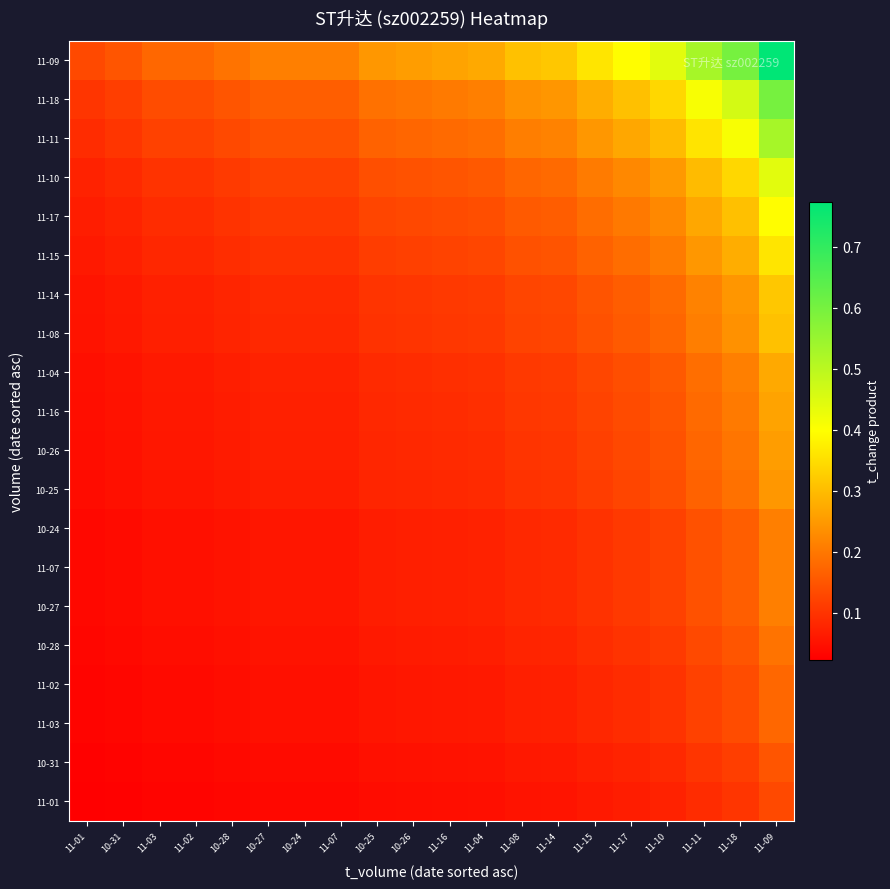

Reading left to right, what are all the values shown in this chart?

11-01: 11-01=0.0	10-31=0.0	11-03=0.0	11-02=0.0	10-28=0.0	10-27=0.0	10-24=0.0	11-07=0.0	10-25=0.0	10-26=0.0	11-16=0.0	11-04=0.0	11-08=0.1	11-14=0.1	11-15=0.1	11-17=0.1	11-10=0.1	11-11=0.1	11-18=0.1	11-09=0.1
10-31: 11-01=0.0	10-31=0.0	11-03=0.0	11-02=0.0	10-28=0.0	10-27=0.0	10-24=0.0	11-07=0.0	10-25=0.0	10-26=0.0	11-16=0.1	11-04=0.1	11-08=0.1	11-14=0.1	11-15=0.1	11-17=0.1	11-10=0.1	11-11=0.1	11-18=0.1	11-09=0.1
11-03: 11-01=0.0	10-31=0.0	11-03=0.0	11-02=0.0	10-28=0.0	10-27=0.0	10-24=0.0	11-07=0.0	10-25=0.1	10-26=0.1	11-16=0.1	11-04=0.1	11-08=0.1	11-14=0.1	11-15=0.1	11-17=0.1	11-10=0.1	11-11=0.1	11-18=0.1	11-09=0.2
11-02: 11-01=0.0	10-31=0.0	11-03=0.0	11-02=0.0	10-28=0.0	10-27=0.0	10-24=0.0	11-07=0.0	10-25=0.1	10-26=0.1	11-16=0.1	11-04=0.1	11-08=0.1	11-14=0.1	11-15=0.1	11-17=0.1	11-10=0.1	11-11=0.1	11-18=0.1	11-09=0.2
10-28: 11-01=0.0	10-31=0.0	11-03=0.0	11-02=0.0	10-28=0.0	10-27=0.1	10-24=0.1	11-07=0.1	10-25=0.1	10-26=0.1	11-16=0.1	11-04=0.1	11-08=0.1	11-14=0.1	11-15=0.1	11-17=0.1	11-10=0.1	11-11=0.1	11-18=0.1	11-09=0.2
10-27: 11-01=0.0	10-31=0.0	11-03=0.0	11-02=0.0	10-28=0.1	10-27=0.1	10-24=0.1	11-07=0.1	10-25=0.1	10-26=0.1	11-16=0.1	11-04=0.1	11-08=0.1	11-14=0.1	11-15=0.1	11-17=0.1	11-10=0.1	11-11=0.1	11-18=0.2	11-09=0.2
11-07: 11-01=0.0	10-31=0.0	11-03=0.0	11-02=0.0	10-28=0.1	10-27=0.1	10-24=0.1	11-07=0.1	10-25=0.1	10-26=0.1	11-16=0.1	11-04=0.1	11-08=0.1	11-14=0.1	11-15=0.1	11-17=0.1	11-10=0.1	11-11=0.1	11-18=0.2	11-09=0.2
10-24: 11-01=0.0	10-31=0.0	11-03=0.0	11-02=0.0	10-28=0.1	10-27=0.1	10-24=0.1	11-07=0.1	10-25=0.1	10-26=0.1	11-16=0.1	11-04=0.1	11-08=0.1	11-14=0.1	11-15=0.1	11-17=0.1	11-10=0.1	11-11=0.1	11-18=0.2	11-09=0.2
10-25: 11-01=0.0	10-31=0.0	11-03=0.1	11-02=0.1	10-28=0.1	10-27=0.1	10-24=0.1	11-07=0.1	10-25=0.1	10-26=0.1	11-16=0.1	11-04=0.1	11-08=0.1	11-14=0.1	11-15=0.1	11-17=0.1	11-10=0.1	11-11=0.2	11-18=0.2	11-09=0.2
10-26: 11-01=0.0	10-31=0.0	11-03=0.1	11-02=0.1	10-28=0.1	10-27=0.1	10-24=0.1	11-07=0.1	10-25=0.1	10-26=0.1	11-16=0.1	11-04=0.1	11-08=0.1	11-14=0.1	11-15=0.1	11-17=0.1	11-10=0.1	11-11=0.2	11-18=0.2	11-09=0.3
11-16: 11-01=0.0	10-31=0.1	11-03=0.1	11-02=0.1	10-28=0.1	10-27=0.1	10-24=0.1	11-07=0.1	10-25=0.1	10-26=0.1	11-16=0.1	11-04=0.1	11-08=0.1	11-14=0.1	11-15=0.1	11-17=0.1	11-10=0.1	11-11=0.2	11-18=0.2	11-09=0.3
11-04: 11-01=0.0	10-31=0.1	11-03=0.1	11-02=0.1	10-28=0.1	10-27=0.1	10-24=0.1	11-07=0.1	10-25=0.1	10-26=0.1	11-16=0.1	11-04=0.1	11-08=0.1	11-14=0.1	11-15=0.1	11-17=0.1	11-10=0.2	11-11=0.2	11-18=0.2	11-09=0.3
11-08: 11-01=0.1	10-31=0.1	11-03=0.1	11-02=0.1	10-28=0.1	10-27=0.1	10-24=0.1	11-07=0.1	10-25=0.1	10-26=0.1	11-16=0.1	11-04=0.1	11-08=0.1	11-14=0.1	11-15=0.1	11-17=0.2	11-10=0.2	11-11=0.2	11-18=0.2	11-09=0.3
11-14: 11-01=0.1	10-31=0.1	11-03=0.1	11-02=0.1	10-28=0.1	10-27=0.1	10-24=0.1	11-07=0.1	10-25=0.1	10-26=0.1	11-16=0.1	11-04=0.1	11-08=0.1	11-14=0.1	11-15=0.1	11-17=0.2	11-10=0.2	11-11=0.2	11-18=0.2	11-09=0.3
11-15: 11-01=0.1	10-31=0.1	11-03=0.1	11-02=0.1	10-28=0.1	10-27=0.1	10-24=0.1	11-07=0.1	10-25=0.1	10-26=0.1	11-16=0.1	11-04=0.1	11-08=0.1	11-14=0.1	11-15=0.2	11-17=0.2	11-10=0.2	11-11=0.2	11-18=0.3	11-09=0.4
11-17: 11-01=0.1	10-31=0.1	11-03=0.1	11-02=0.1	10-28=0.1	10-27=0.1	10-24=0.1	11-07=0.1	10-25=0.1	10-26=0.1	11-16=0.1	11-04=0.1	11-08=0.2	11-14=0.2	11-15=0.2	11-17=0.2	11-10=0.2	11-11=0.3	11-18=0.3	11-09=0.4
11-10: 11-01=0.1	10-31=0.1	11-03=0.1	11-02=0.1	10-28=0.1	10-27=0.1	10-24=0.1	11-07=0.1	10-25=0.1	10-26=0.1	11-16=0.1	11-04=0.2	11-08=0.2	11-14=0.2	11-15=0.2	11-17=0.2	11-10=0.2	11-11=0.3	11-18=0.3	11-09=0.4
11-11: 11-01=0.1	10-31=0.1	11-03=0.1	11-02=0.1	10-28=0.1	10-27=0.1	10-24=0.1	11-07=0.1	10-25=0.2	10-26=0.2	11-16=0.2	11-04=0.2	11-08=0.2	11-14=0.2	11-15=0.2	11-17=0.3	11-10=0.3	11-11=0.4	11-18=0.4	11-09=0.5
11-18: 11-01=0.1	10-31=0.1	11-03=0.1	11-02=0.1	10-28=0.1	10-27=0.2	10-24=0.2	11-07=0.2	10-25=0.2	10-26=0.2	11-16=0.2	11-04=0.2	11-08=0.2	11-14=0.2	11-15=0.3	11-17=0.3	11-10=0.3	11-11=0.4	11-18=0.5	11-09=0.6
11-09: 11-01=0.1	10-31=0.1	11-03=0.2	11-02=0.2	10-28=0.2	10-27=0.2	10-24=0.2	11-07=0.2	10-25=0.2	10-26=0.3	11-16=0.3	11-04=0.3	11-08=0.3	11-14=0.3	11-15=0.4	11-17=0.4	11-10=0.4	11-11=0.5	11-18=0.6	11-09=0.8